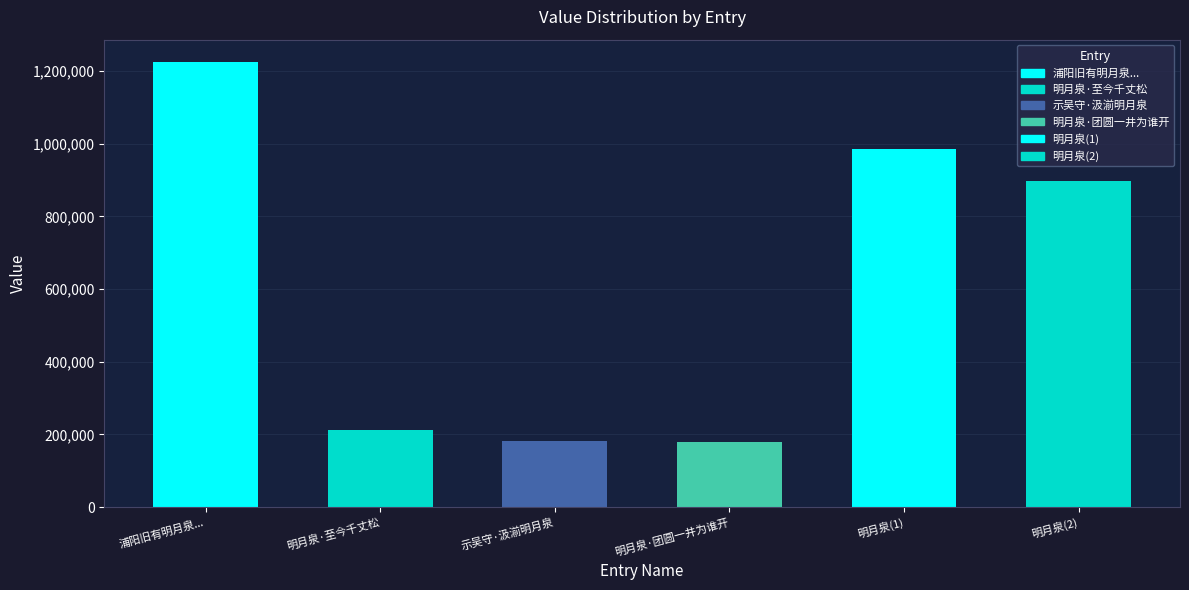

At which category does the chart reach its minimum across all series?

明月泉·团圆一井为谁开